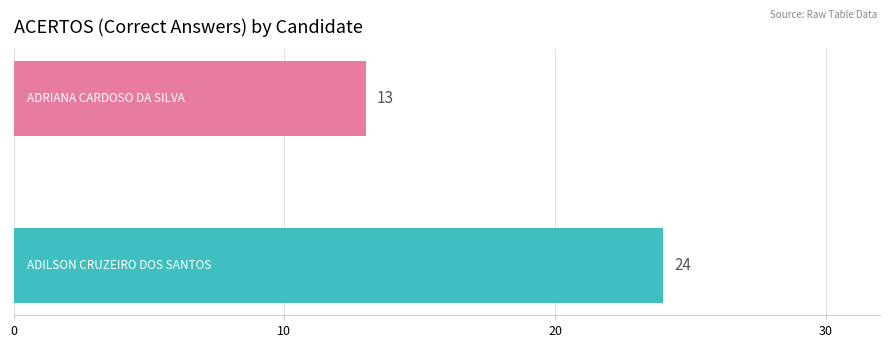

Count the values in the range 13 to 24.

2